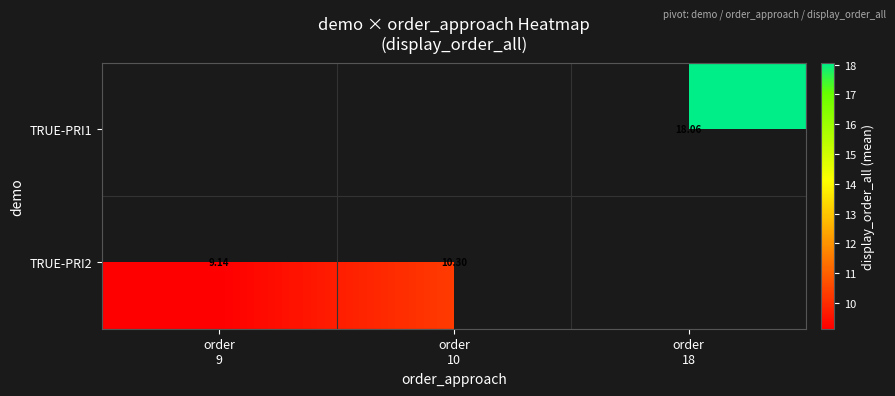

Which label corresponds to the largest value in the chart?

order
18